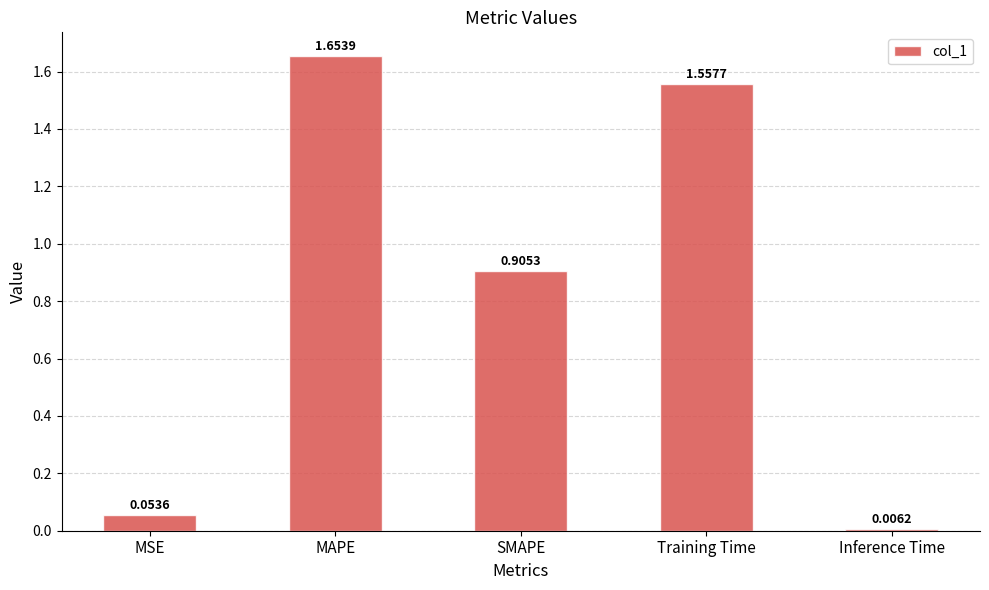

What is the difference between the values at SMAPE and Training Time?

0.7